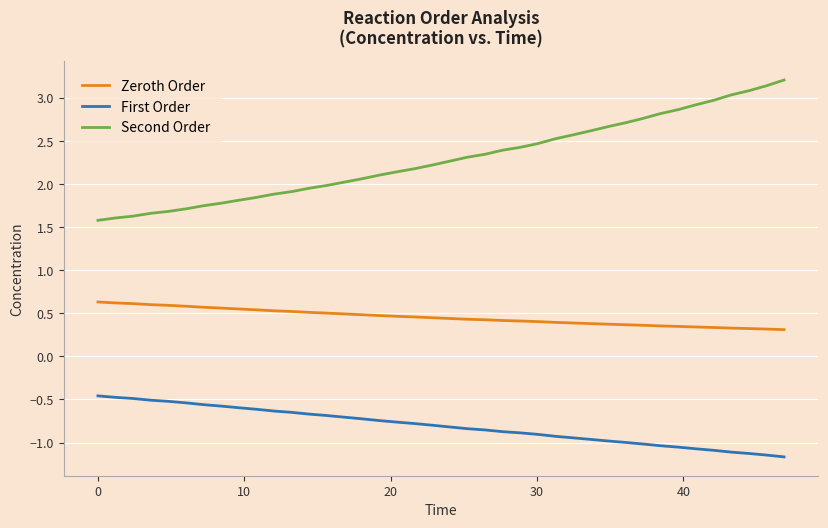

What is the lowest value of the Second Order series?

1.6